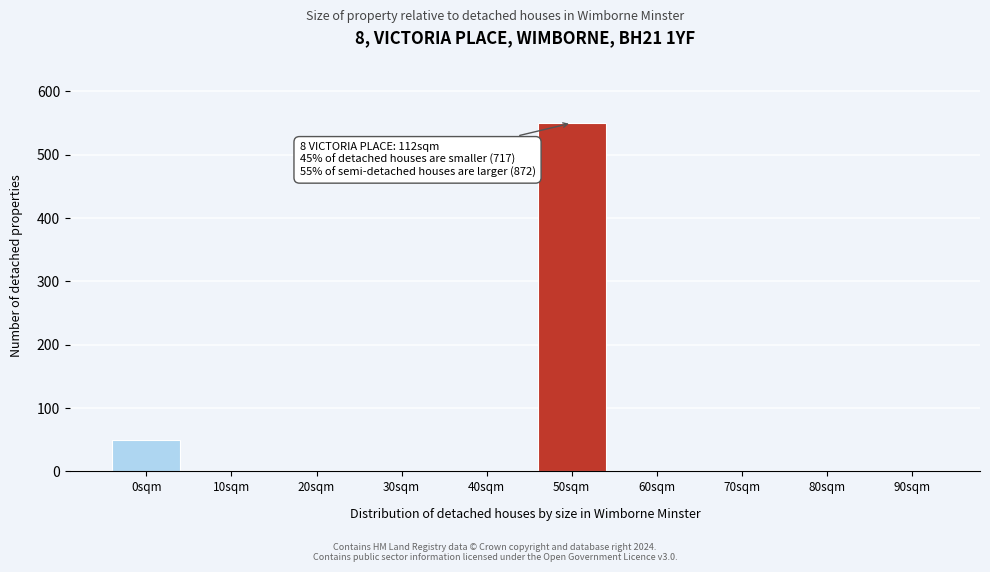

Reading left to right, list all the values displayed in this chart.

0sqm=50	10sqm=0	20sqm=0	30sqm=0	40sqm=0	50sqm=550	60sqm=0	70sqm=0	80sqm=0	90sqm=0